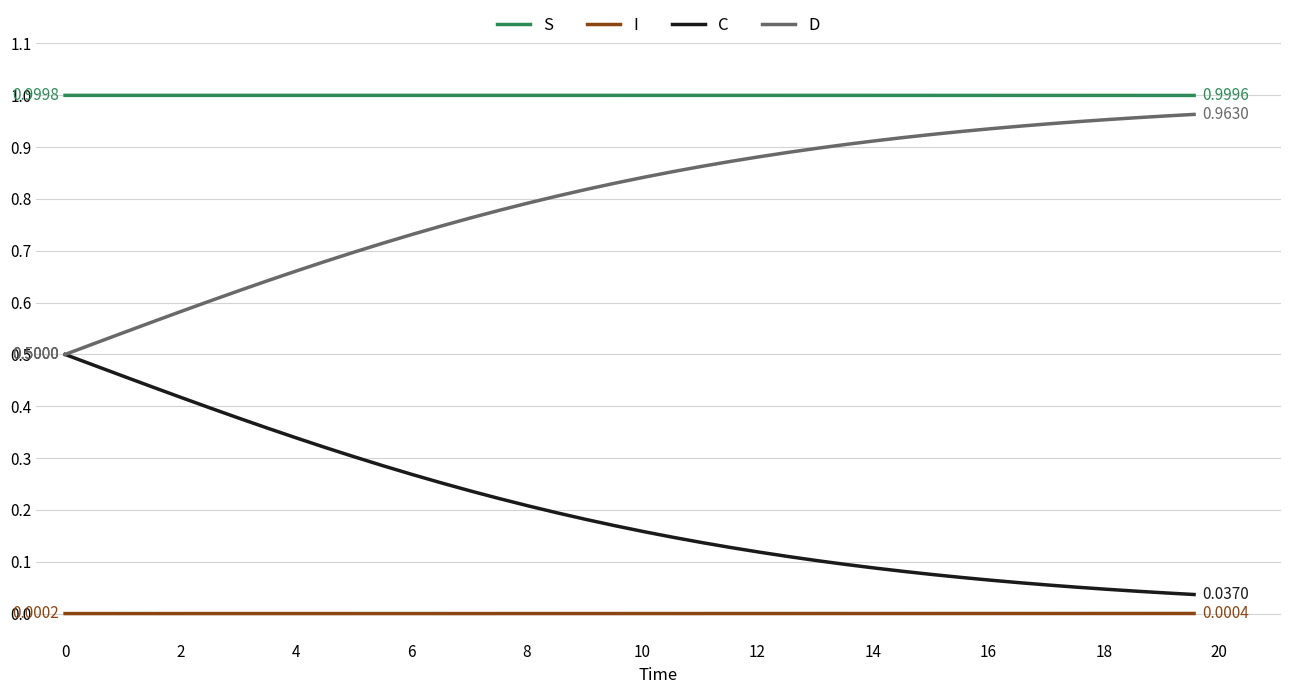

Which series has the largest total across all categories?

S